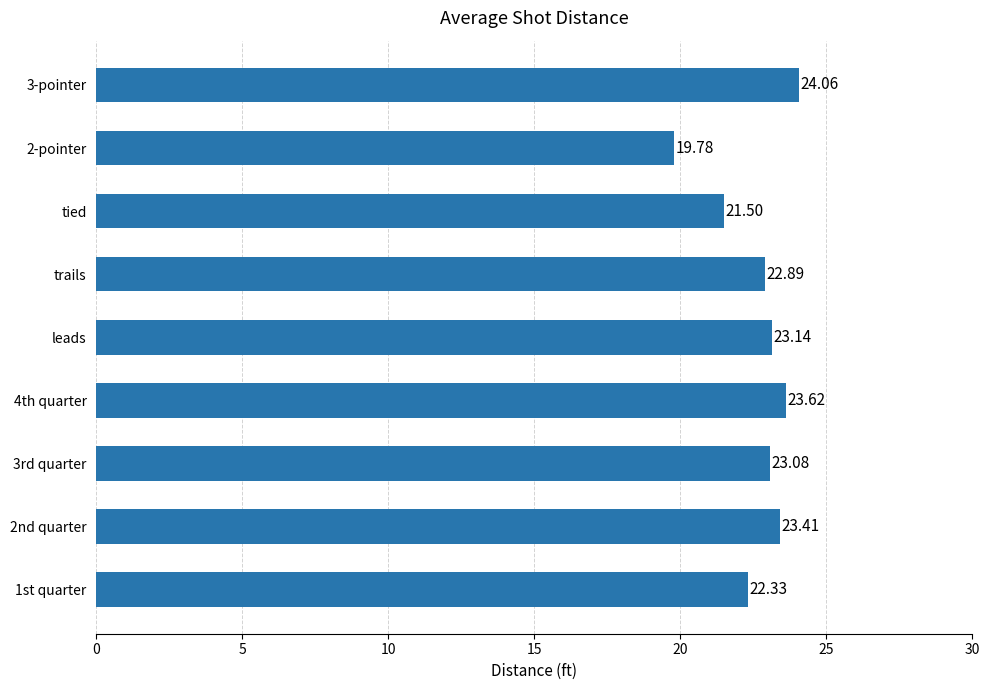

Are the bars horizontal?

Yes